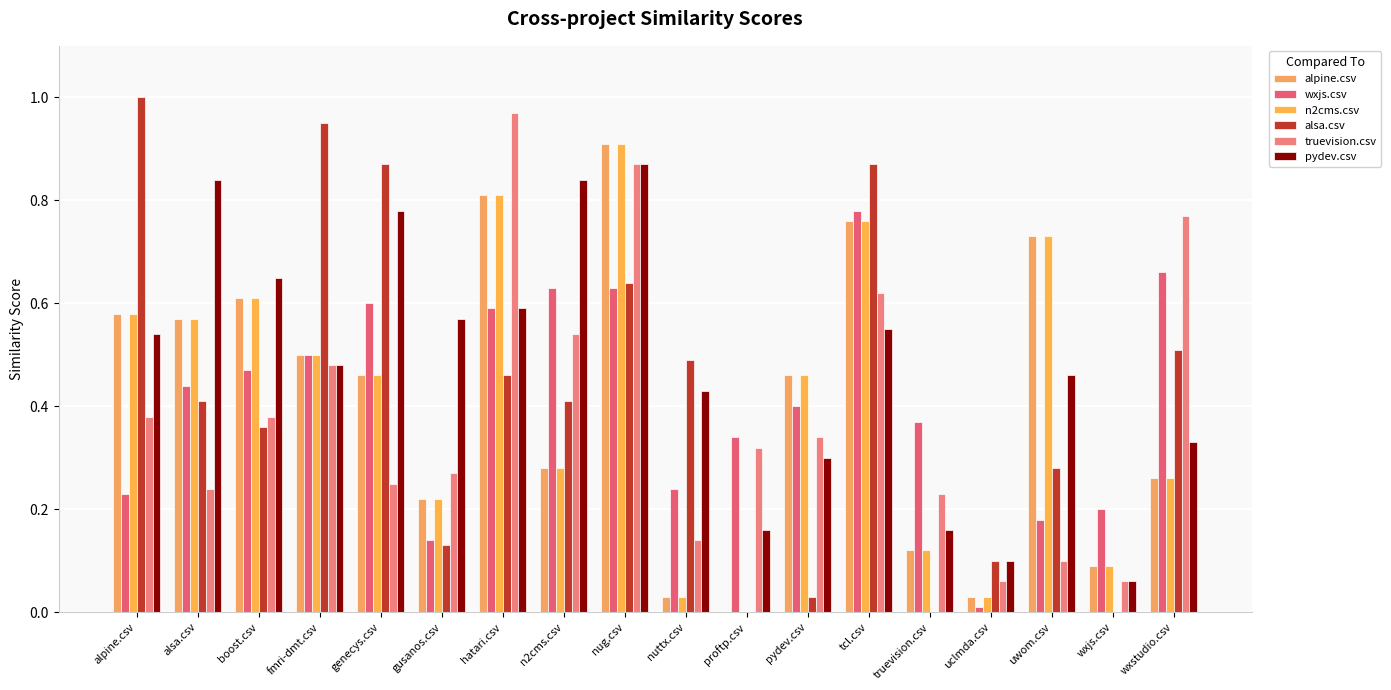

What is the label of the 18th bar from the right?

alpine.csv